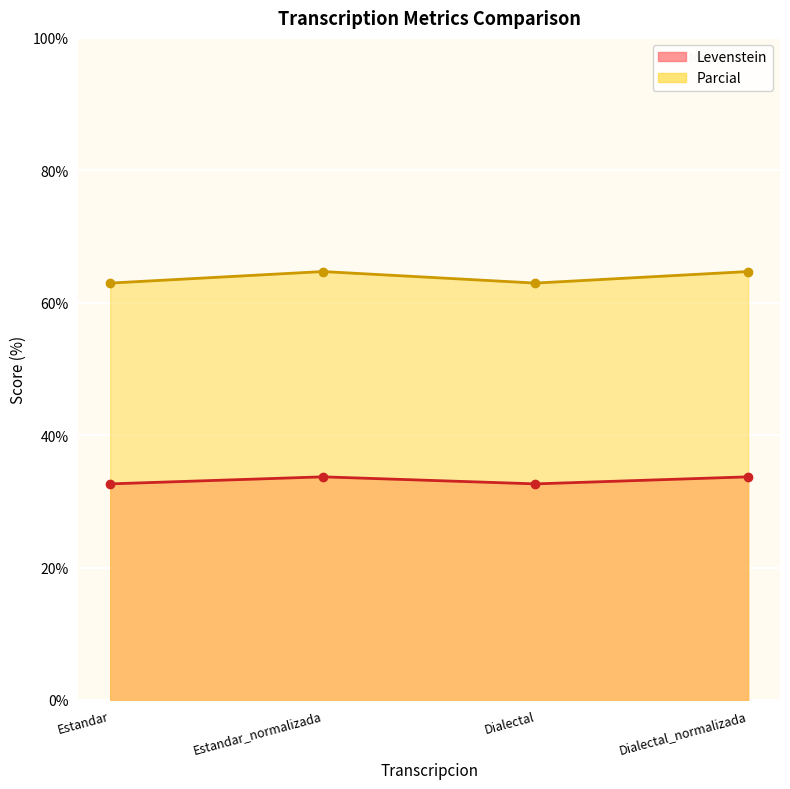

Which series has the widest spread of values?

Parcial